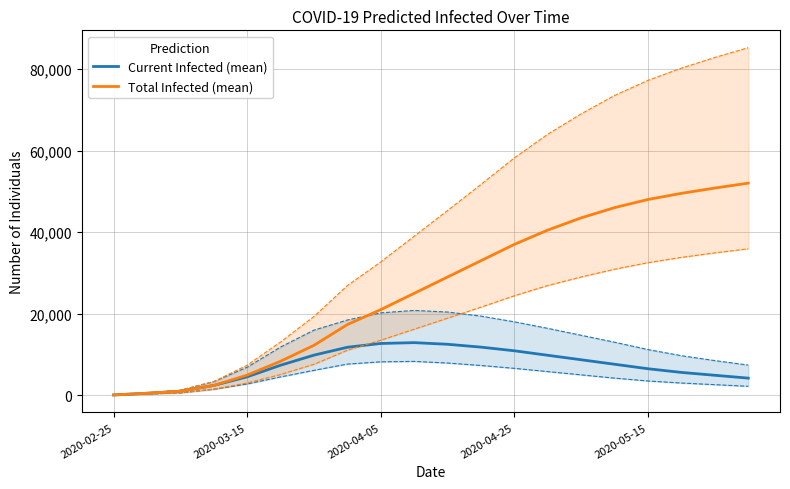

What is the highest value of the Total Infected (mean) series?

52000